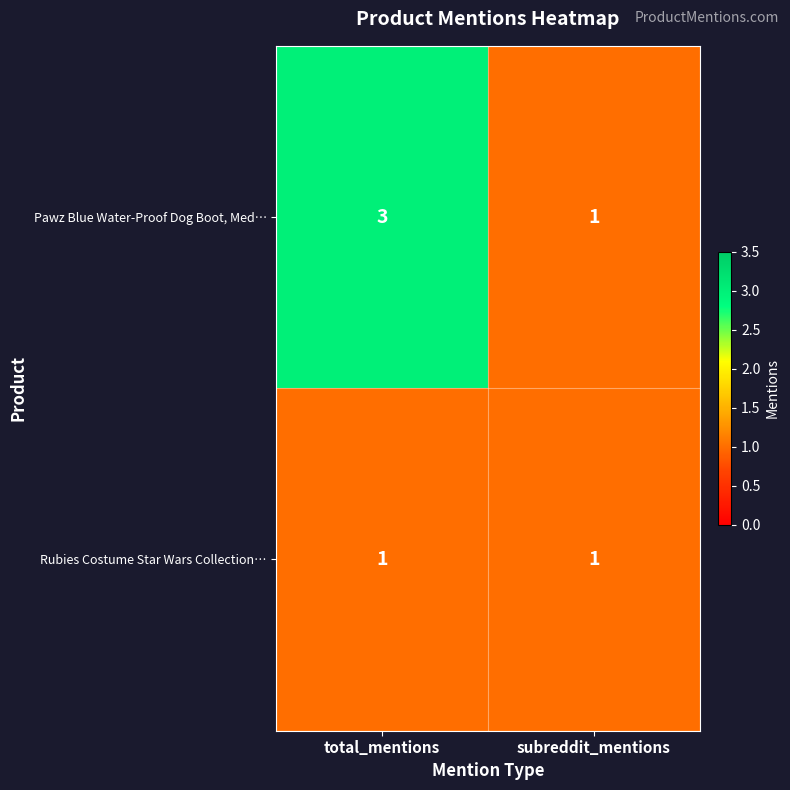

Which category has the lowest value in the Pawz Blue Water-Proof Dog Boot, Med… series?

subreddit_mentions